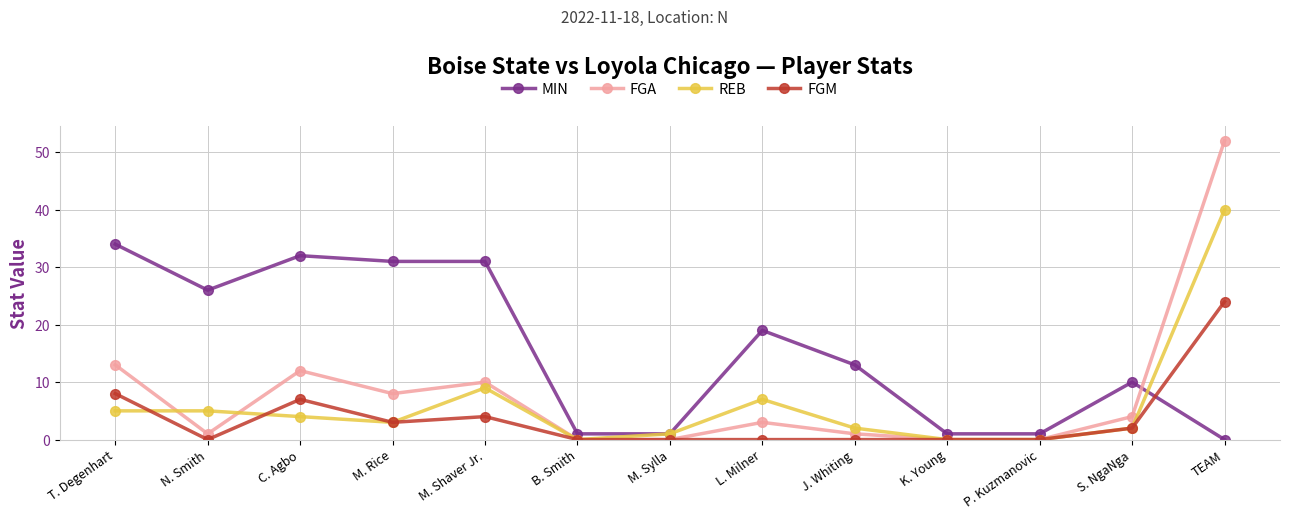

Which category has the highest value across all series?

TEAM